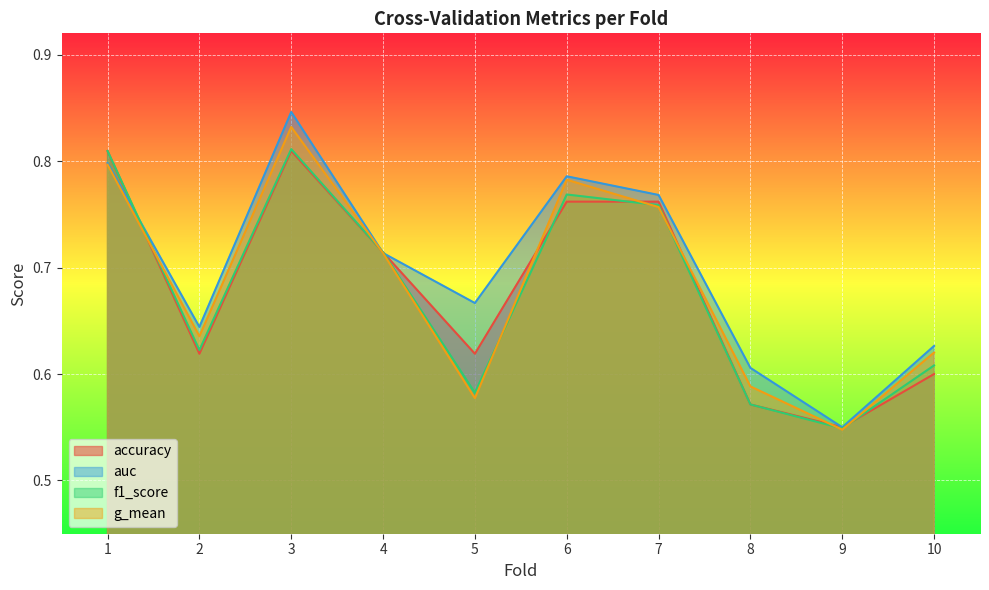

How many interior local valleys does the accuracy series have?

3